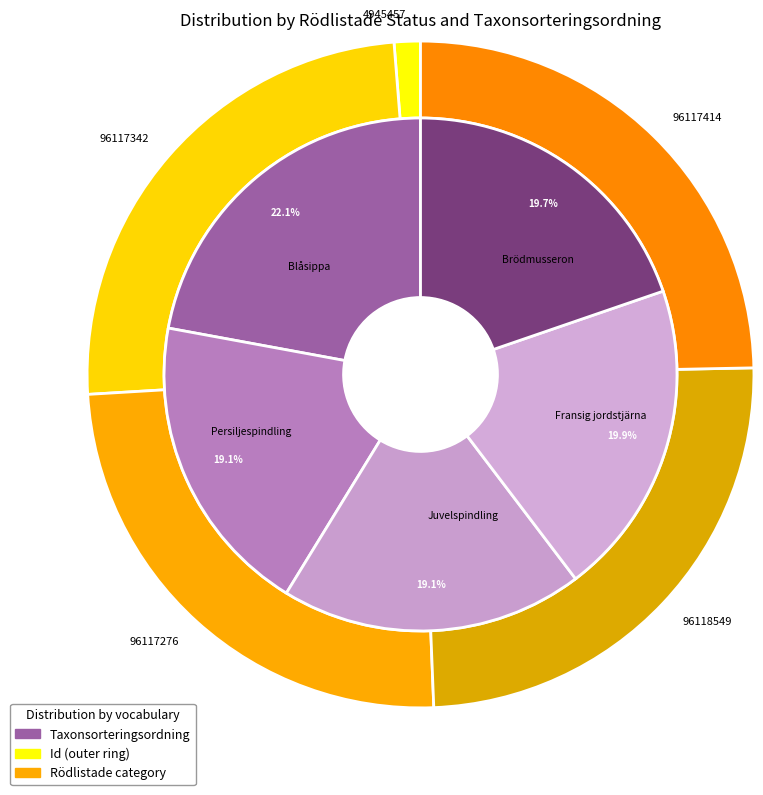

Does any single category account for the majority?

No